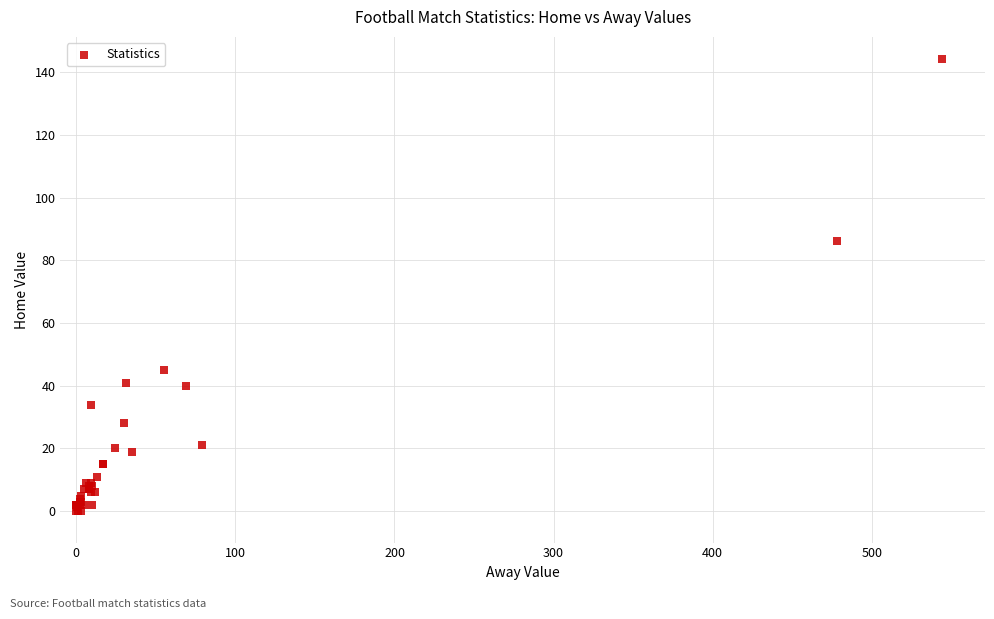

What Y value in the scatter plot is closest to 72?

86.0